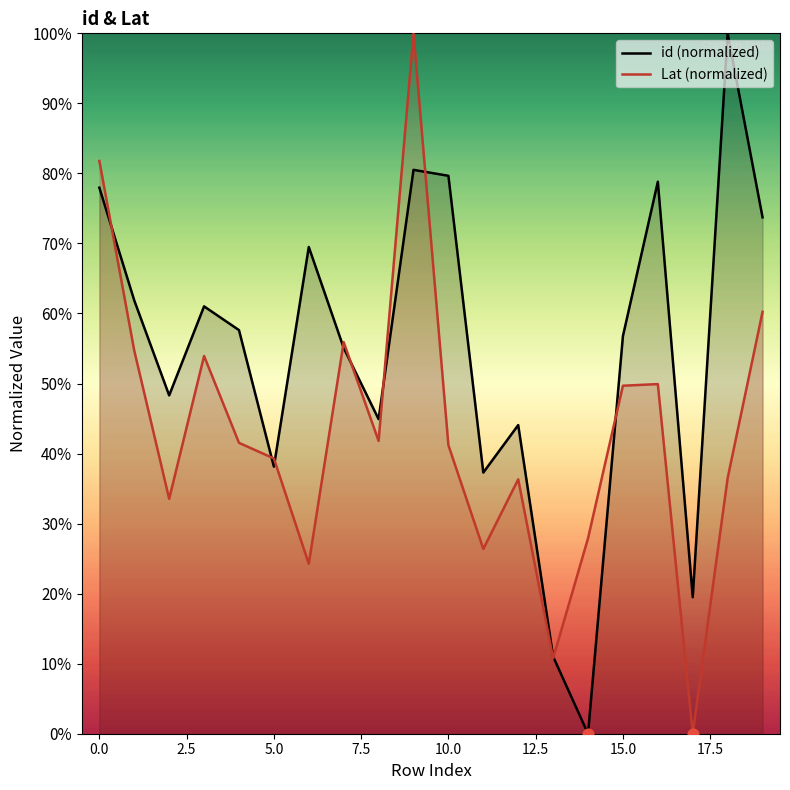

Which series has the largest total across all categories?

id (normalized)